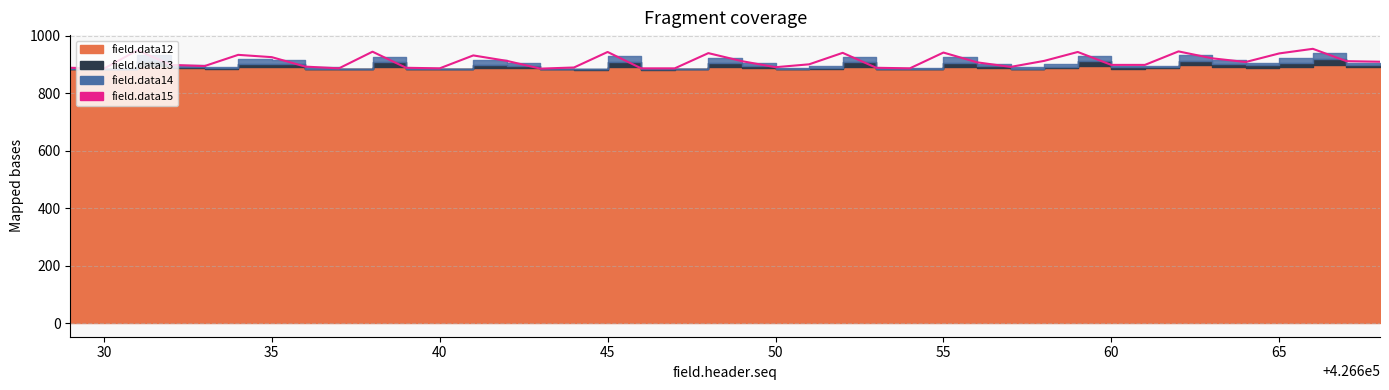

How many lines are shown in the chart?

1